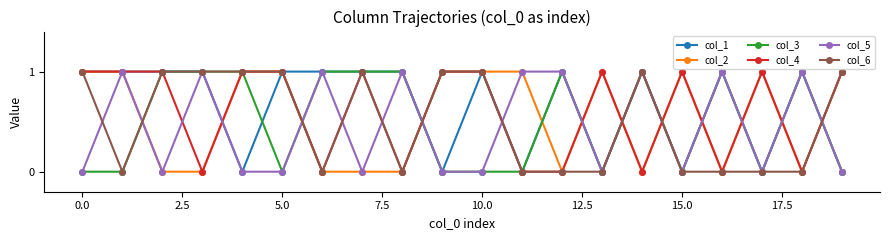

What is the value of the col_4 point at the 11th from the left?

1